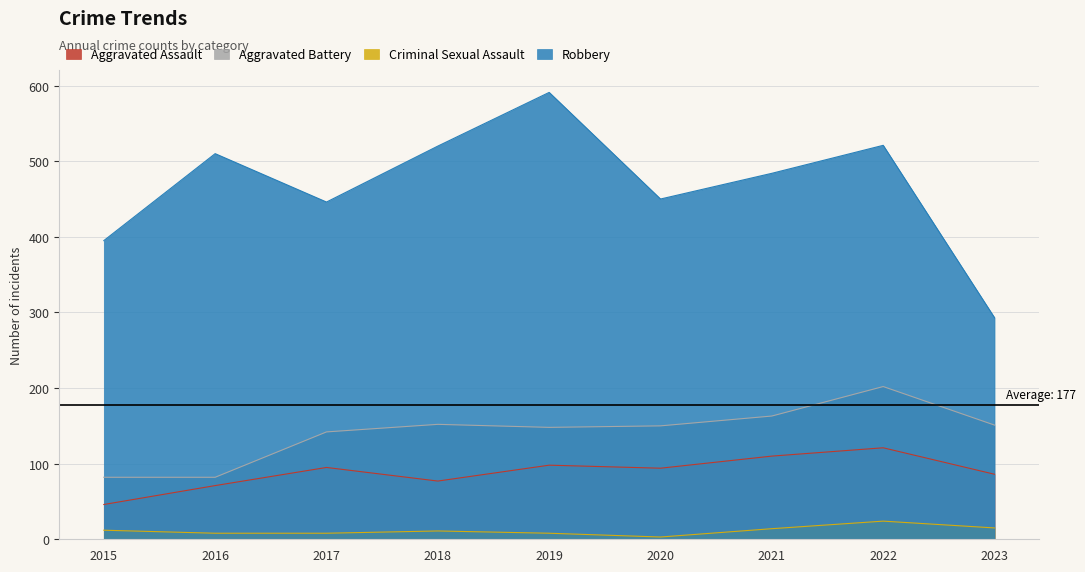

What is the total value across all series at 2016?

671